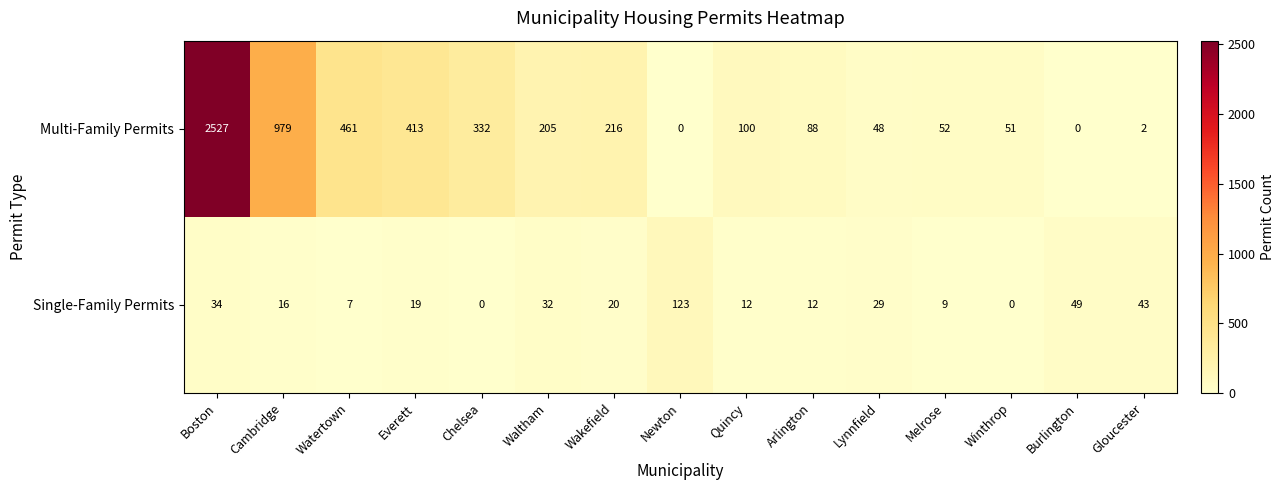

Reading right to left, transcribe all the data shown in this chart.

Multi-Family Permits: Gloucester=2	Burlington=0	Winthrop=51	Melrose=52	Lynnfield=48	Arlington=88	Quincy=100	Newton=0	Wakefield=216	Waltham=205	Chelsea=332	Everett=413	Watertown=461	Cambridge=979	Boston=2527
Single-Family Permits: Gloucester=43	Burlington=49	Winthrop=0	Melrose=9	Lynnfield=29	Arlington=12	Quincy=12	Newton=123	Wakefield=20	Waltham=32	Chelsea=0	Everett=19	Watertown=7	Cambridge=16	Boston=34